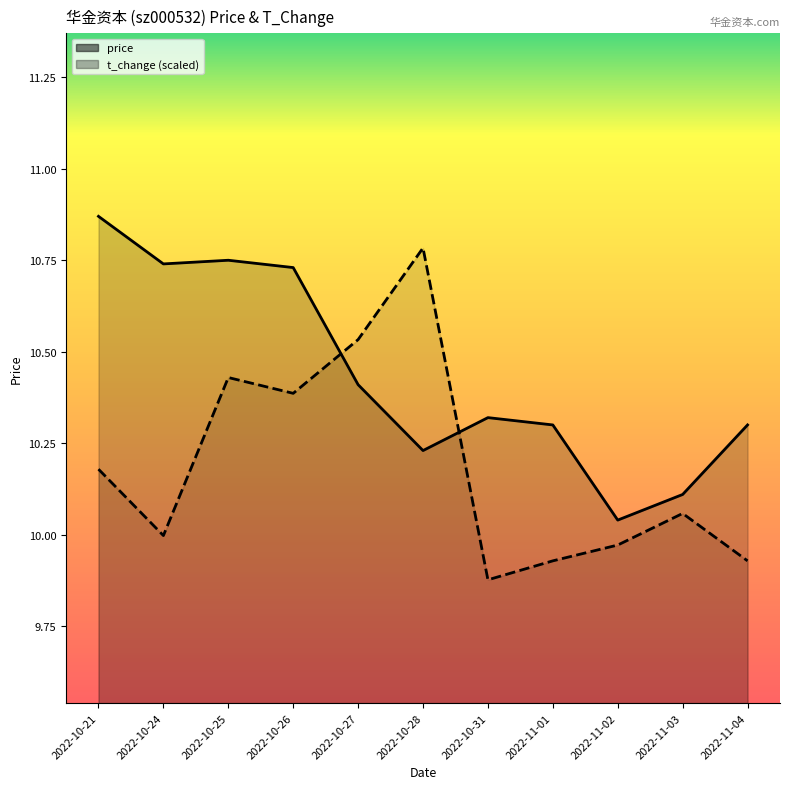

At which category does price reach its first local valley?

2022-10-24